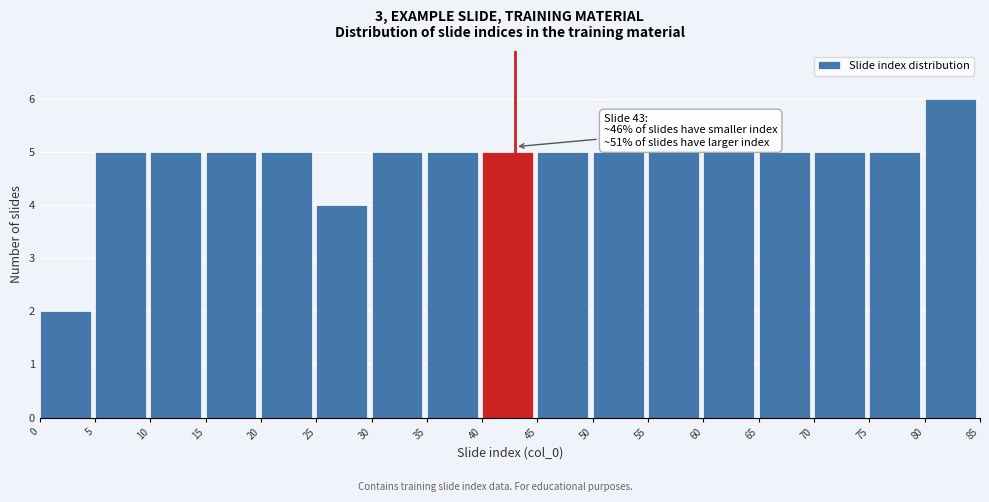

Over which range of the x-axis is the bar tallest?

80 to 85